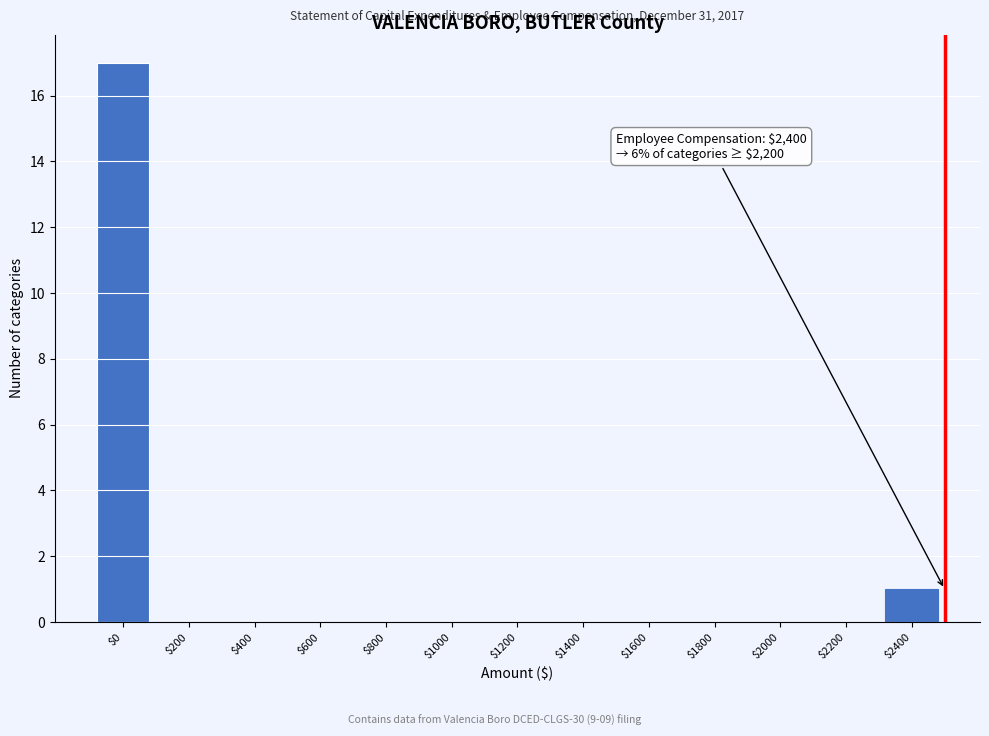

Where is the data nearest to the value 8?

$2400